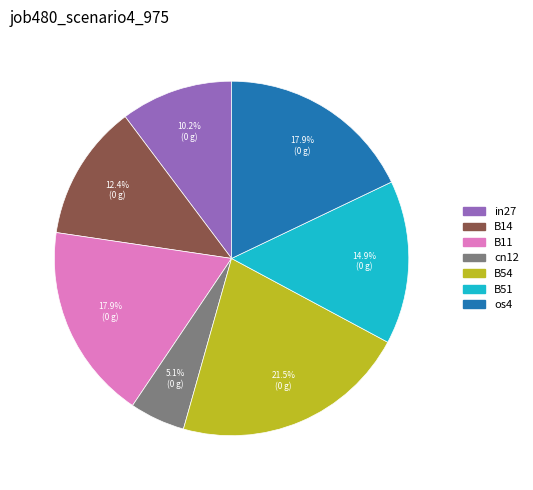

How much of the chart is everything except B11?

82.1%